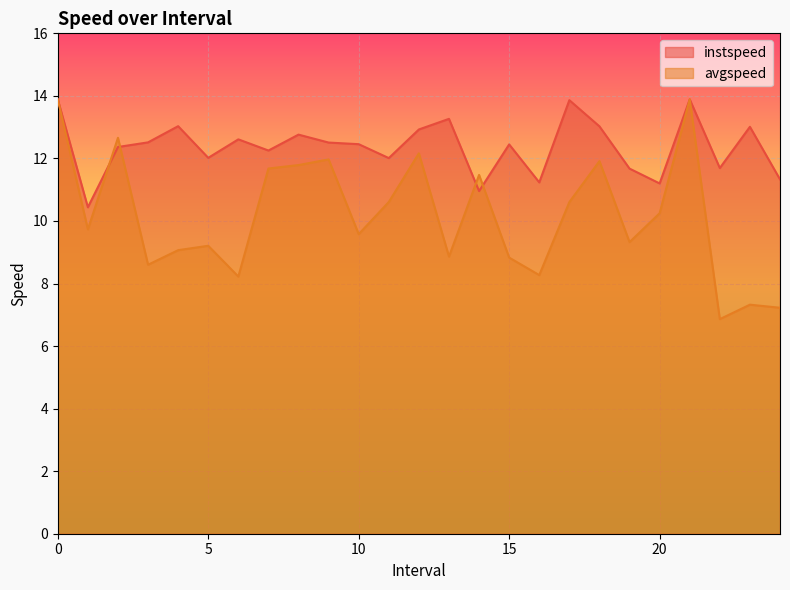

Which has a higher value, 12.0 or 14.0?

12.0